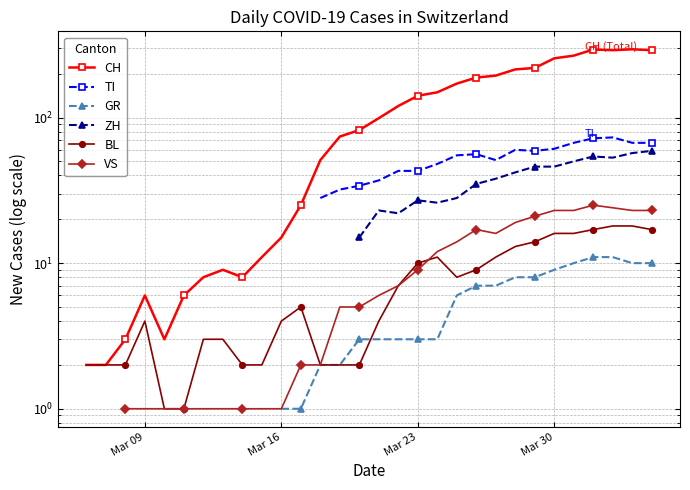

How many interior local valleys does the VS series have?

1